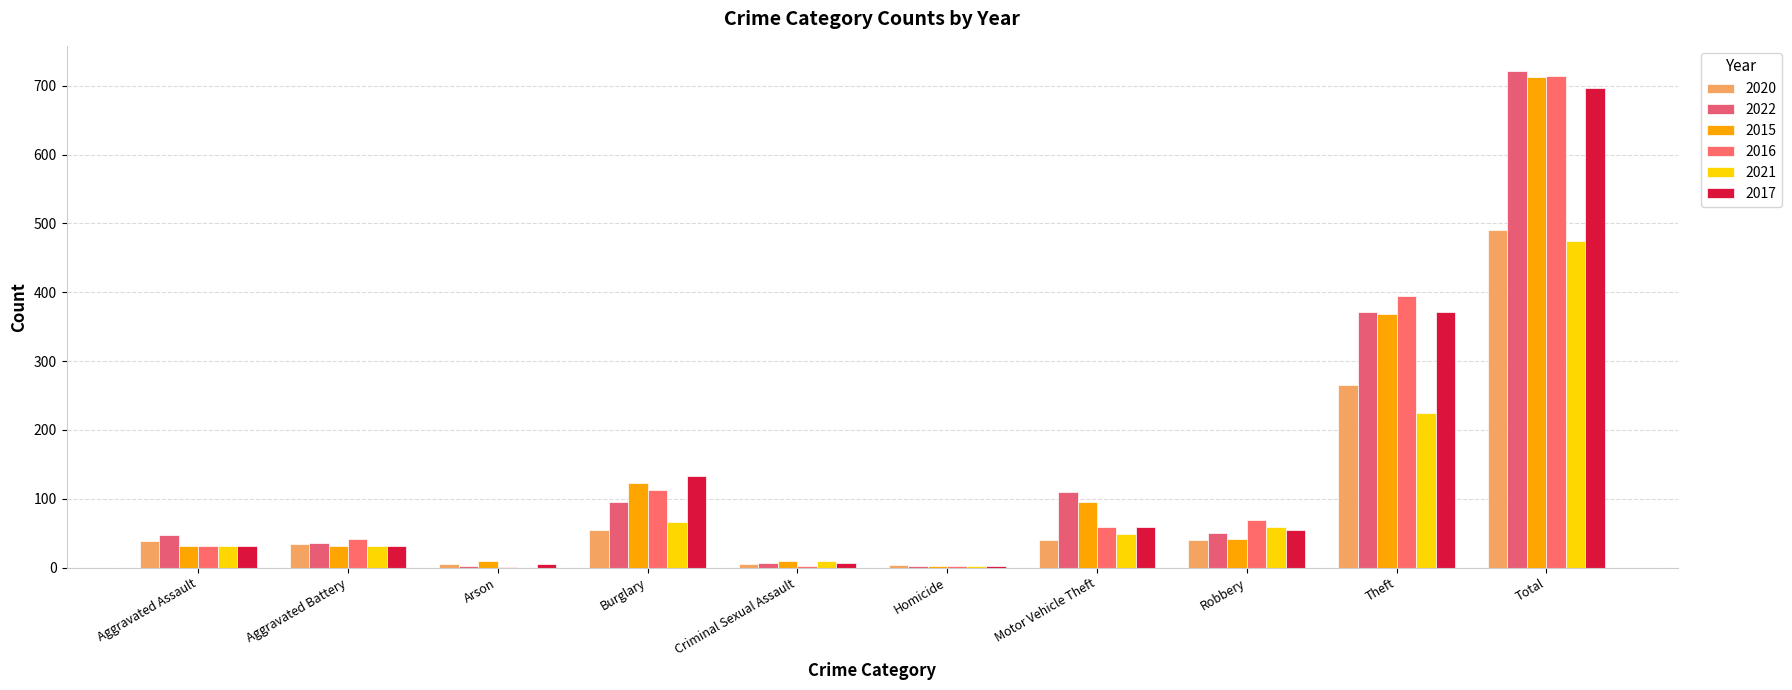

What is the lowest value of the 2020 series?

4